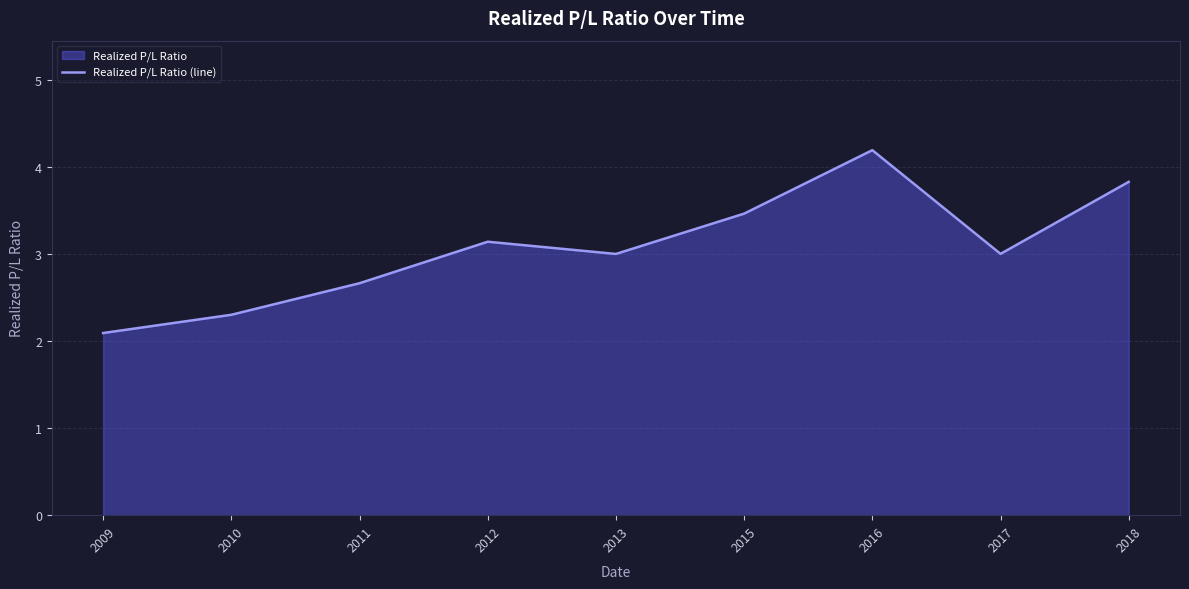

How many data points are above 3?

6